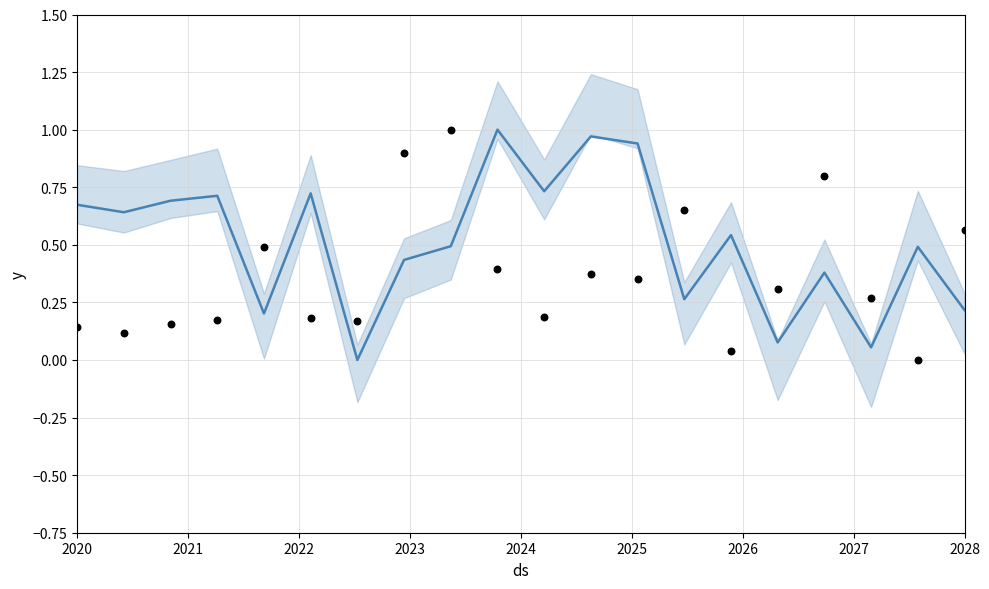

At how many categories does at least one series exceed 0?

20